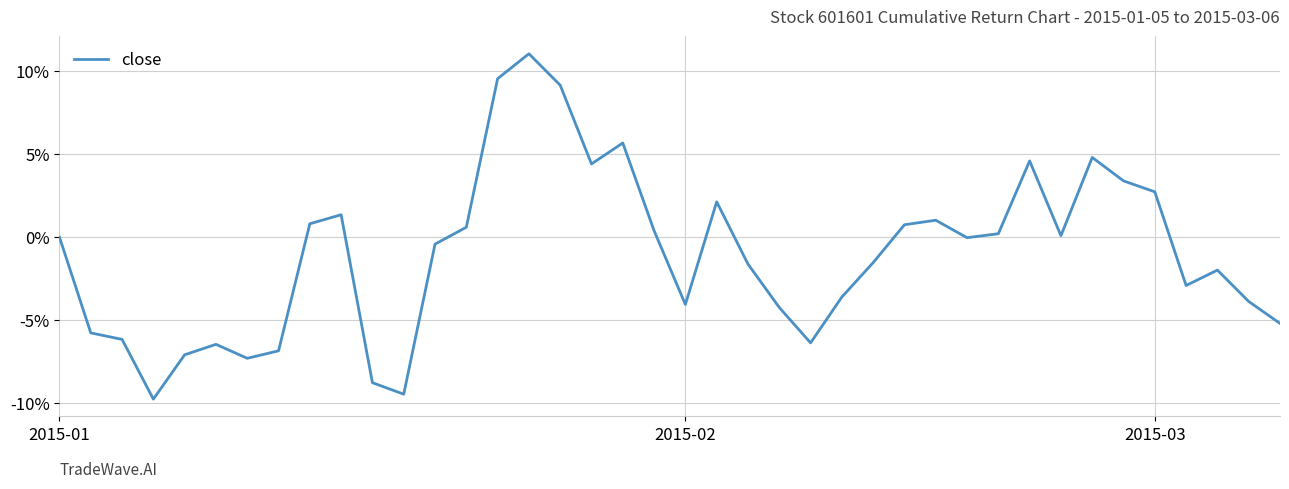

Is this an area chart (filled region under the line)?

No